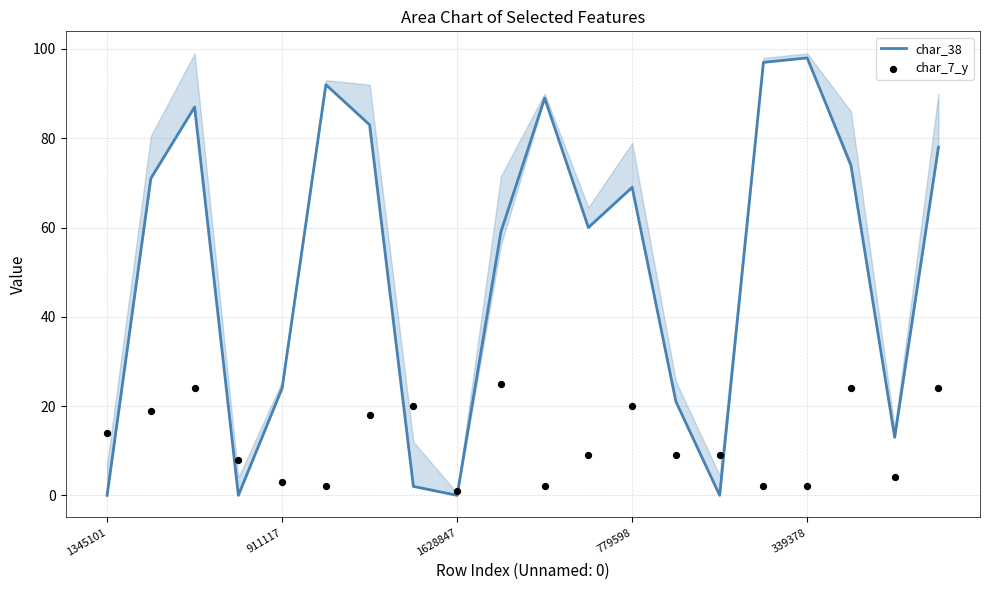

What are all the series names shown in the legend?

char_38, char_7_y